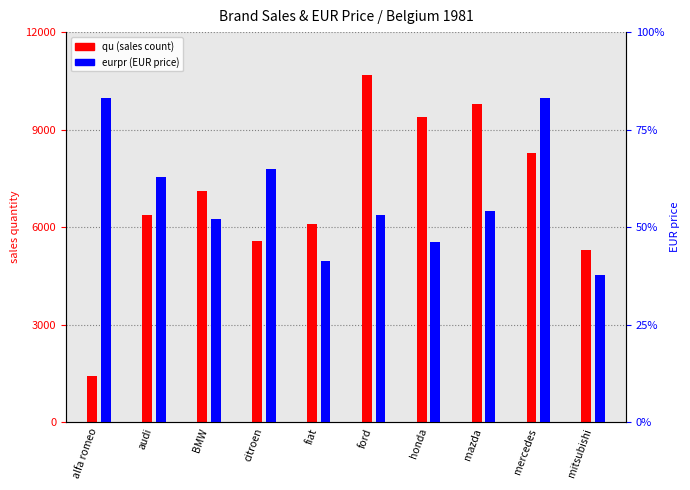

What is the difference between the highest and lowest values at fiat?

1153.0